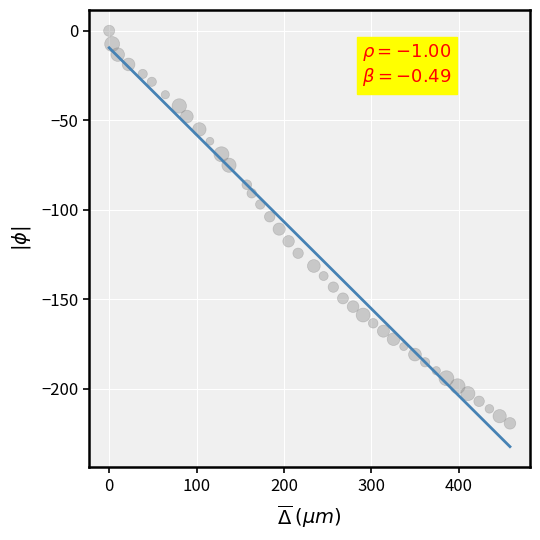

What is the range of X values (max minus min)?

458.6